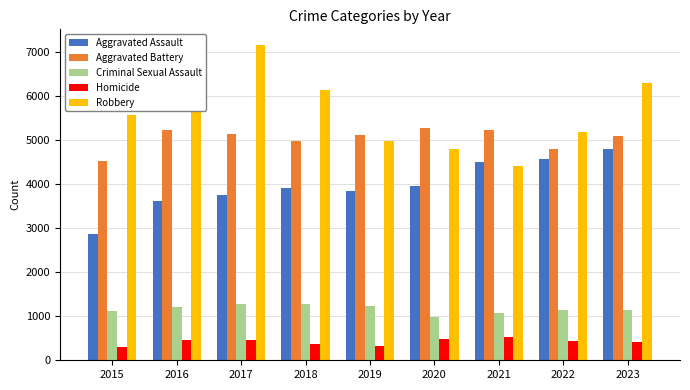

What is the value of the Aggravated Assault bar at the 6th from the left?

3953